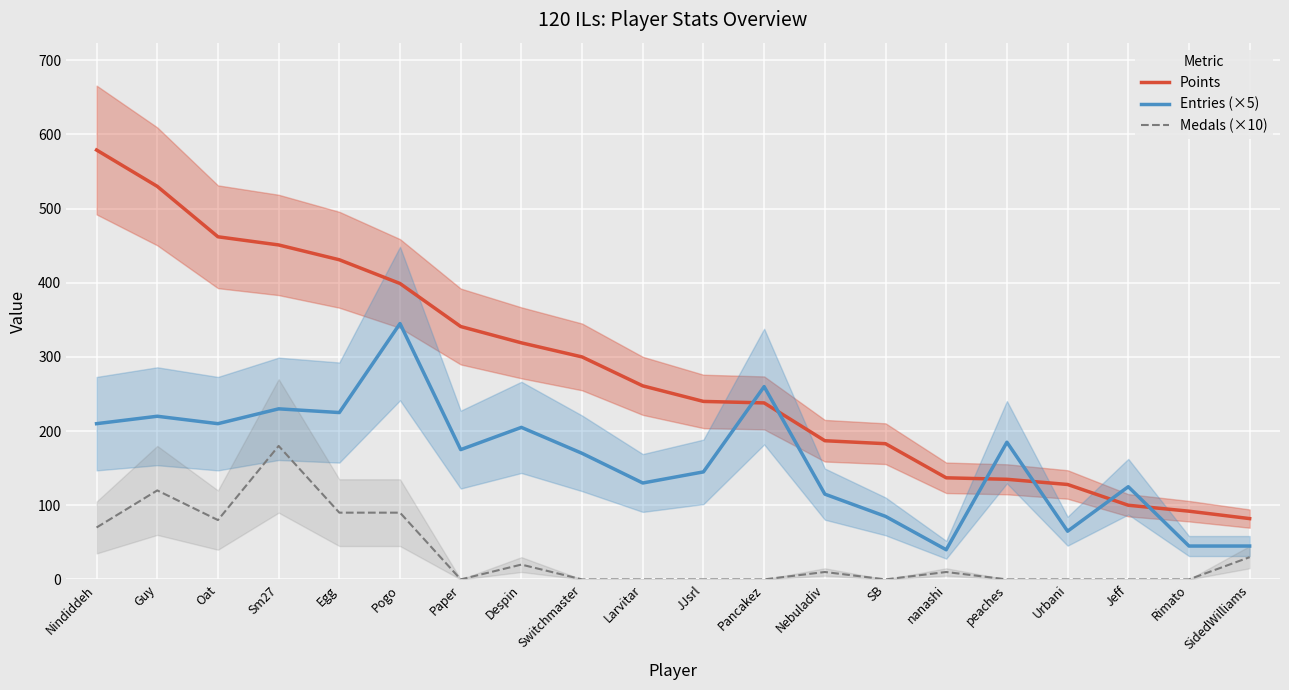

Between Oat and Sm27, which series saw the biggest shift?

Medals (×10)